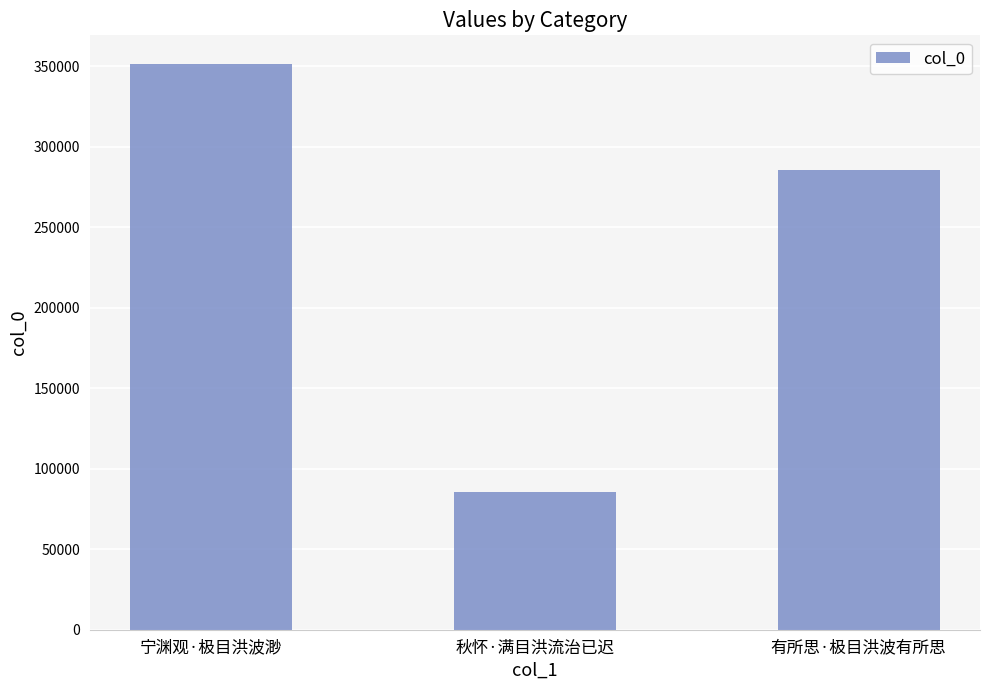

Does the chart contain stacked bars?

No